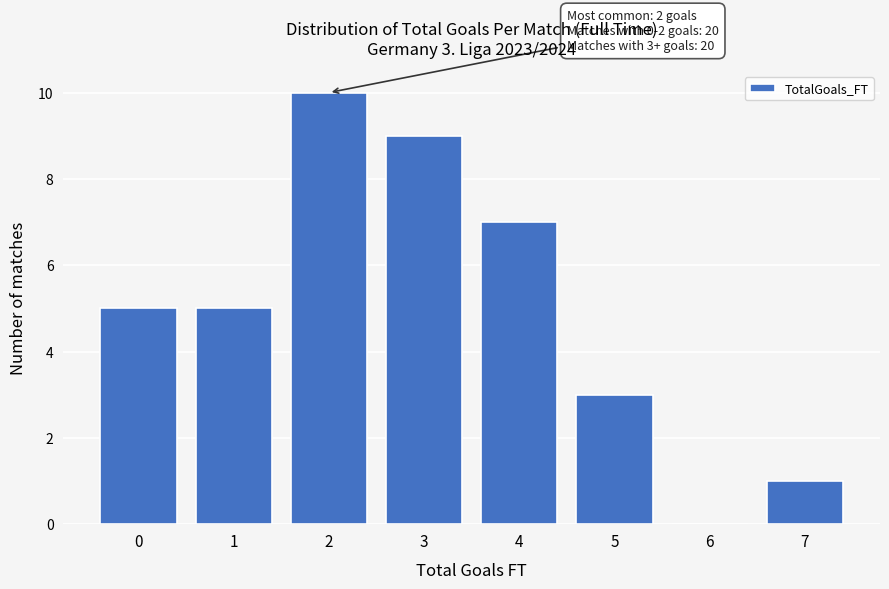

Reading right to left, extract all data points from this chart.

7=1	6=0	5=3	4=7	3=9	2=10	1=5	0=5